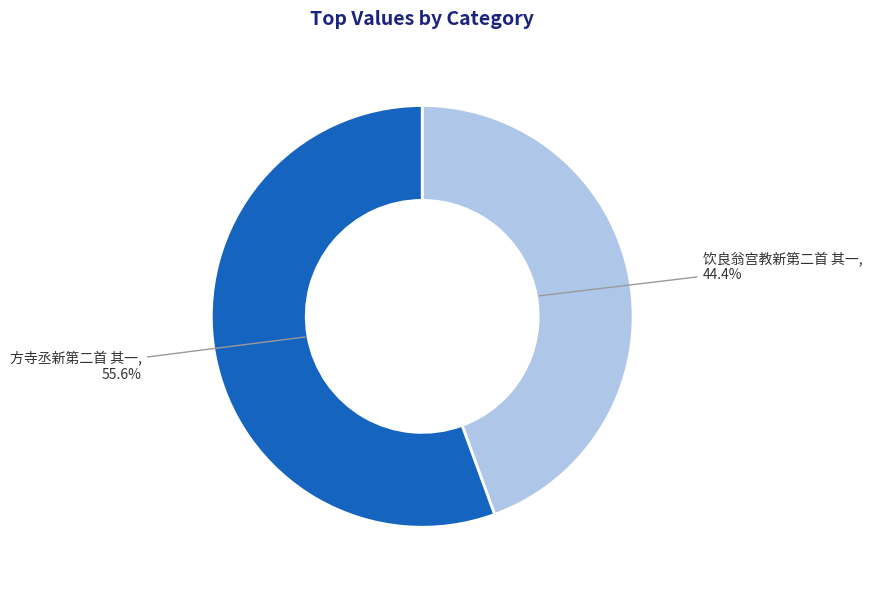

To the nearest percent, what is the combined percentage of 方寺丞新第二首 其一 and 饮良翁宫教新第二首 其一?

100%